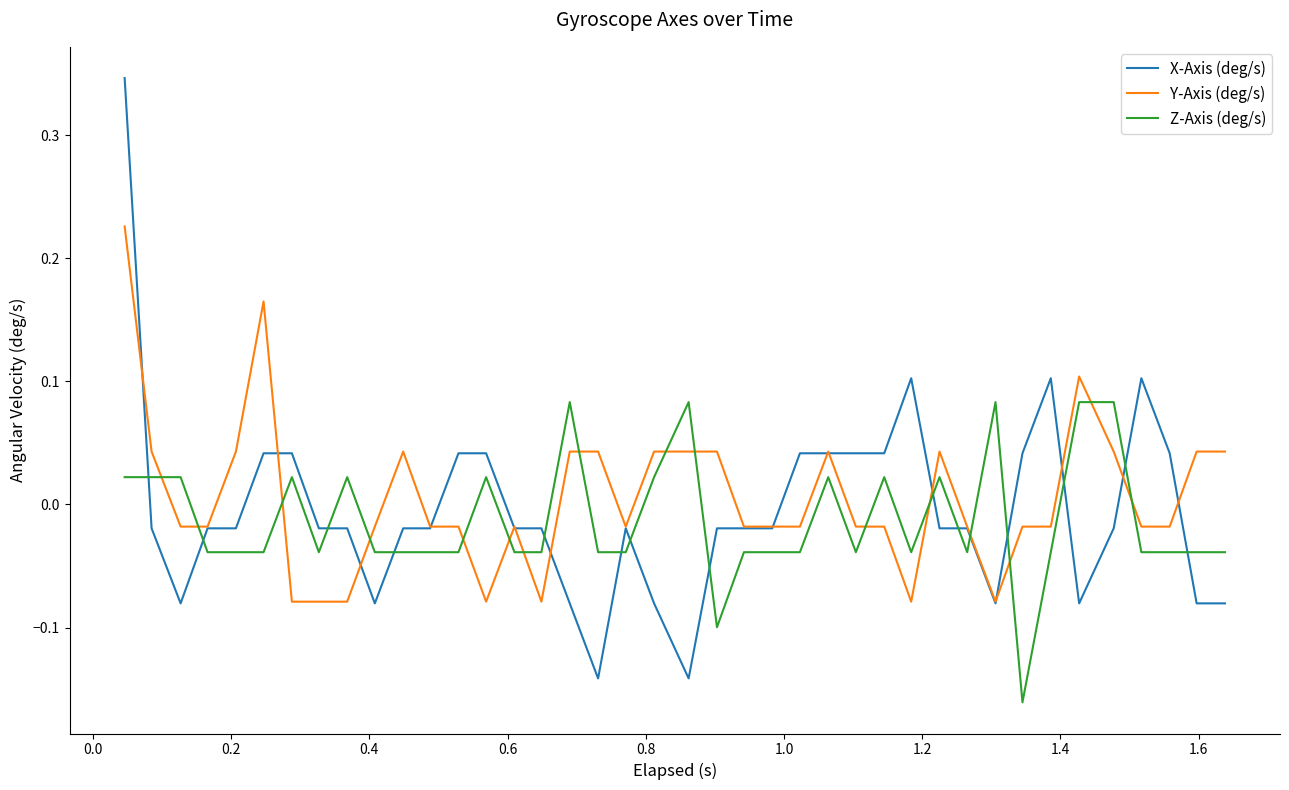

After their last crossing, which series has the higher values: Z-Axis (deg/s) or Y-Axis (deg/s)?

Y-Axis (deg/s)